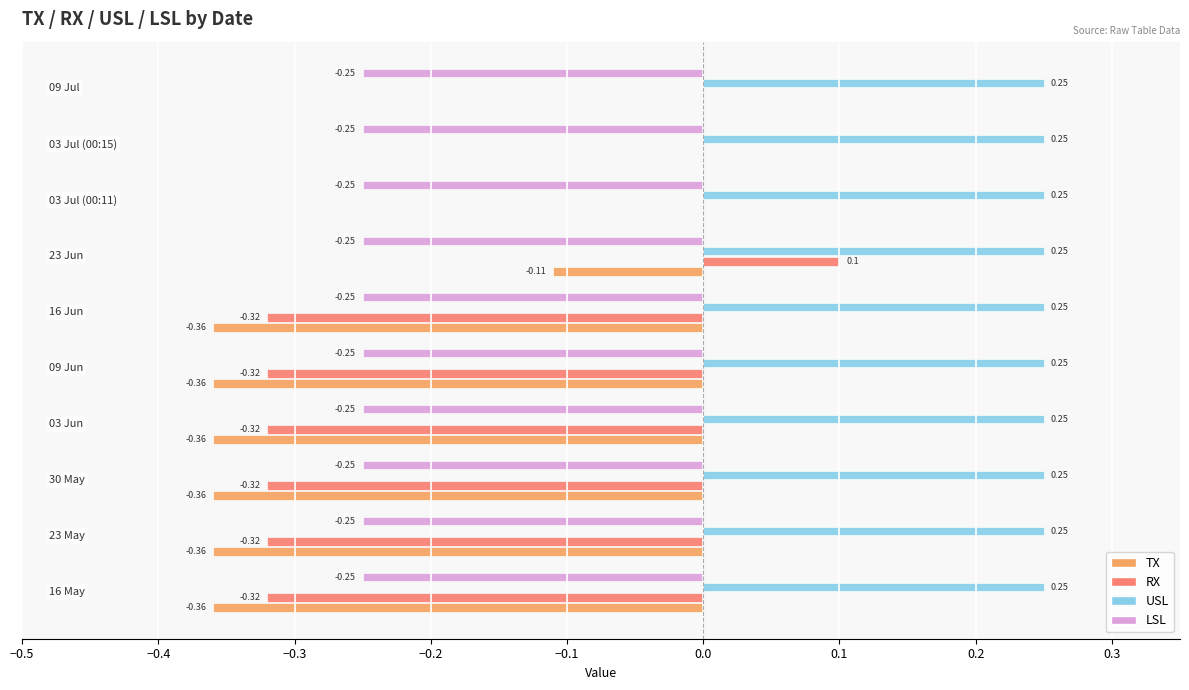

What is the sum of all USL values?

2.5